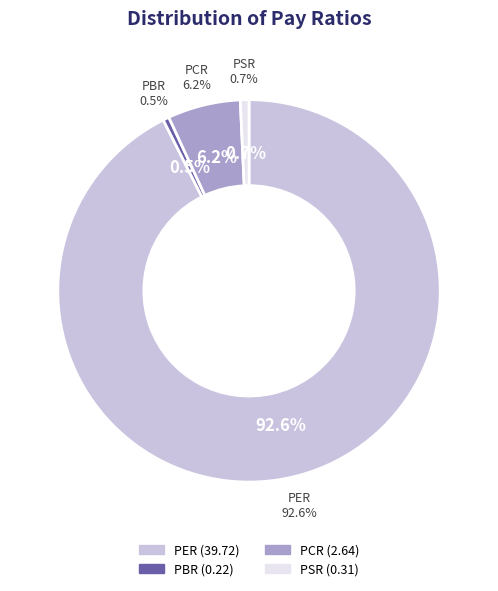

What is the majority slice?

PER